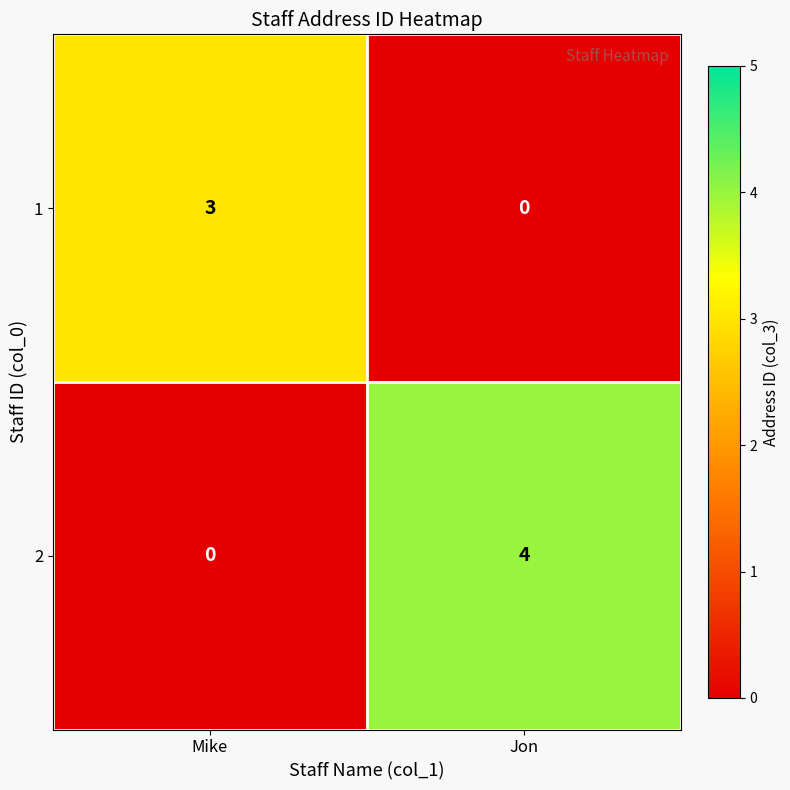

The 2 series shows 4 at Jon. True or false?

True